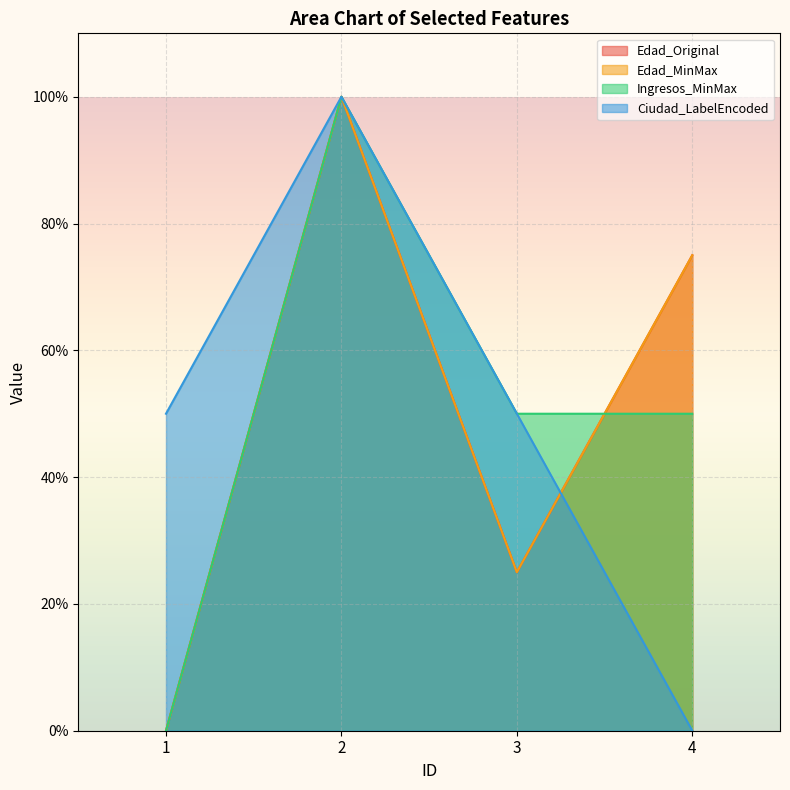

How many lines are shown in the chart?

4